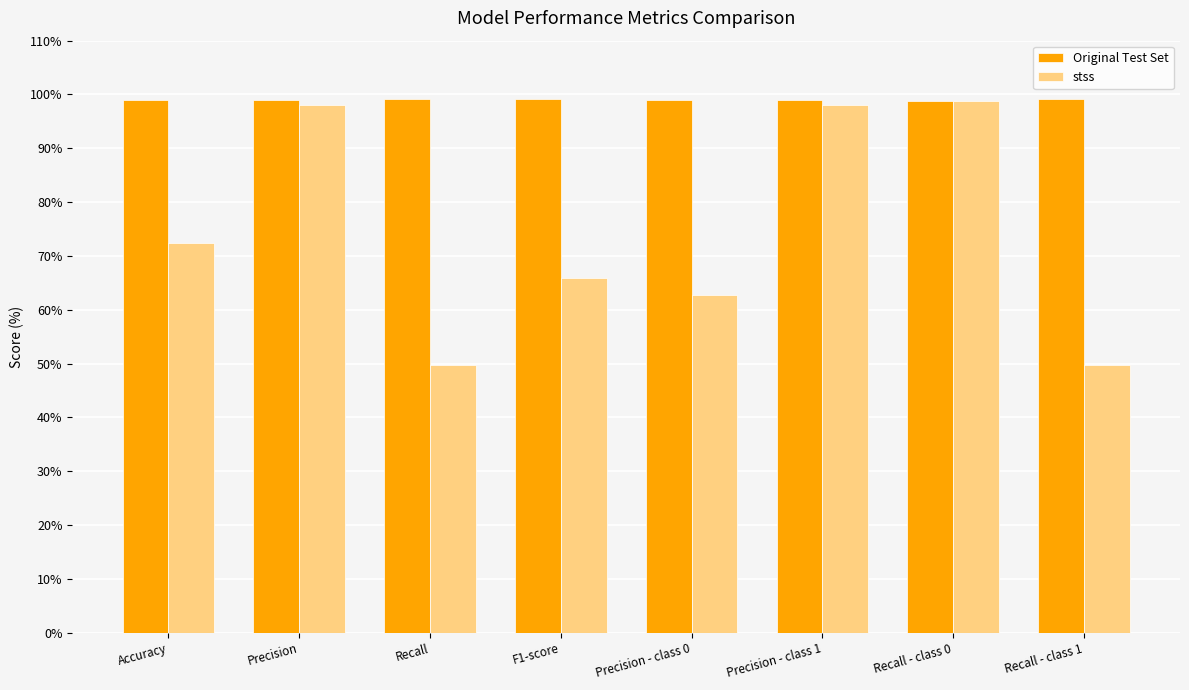

Which series has the largest range (max minus min)?

stss